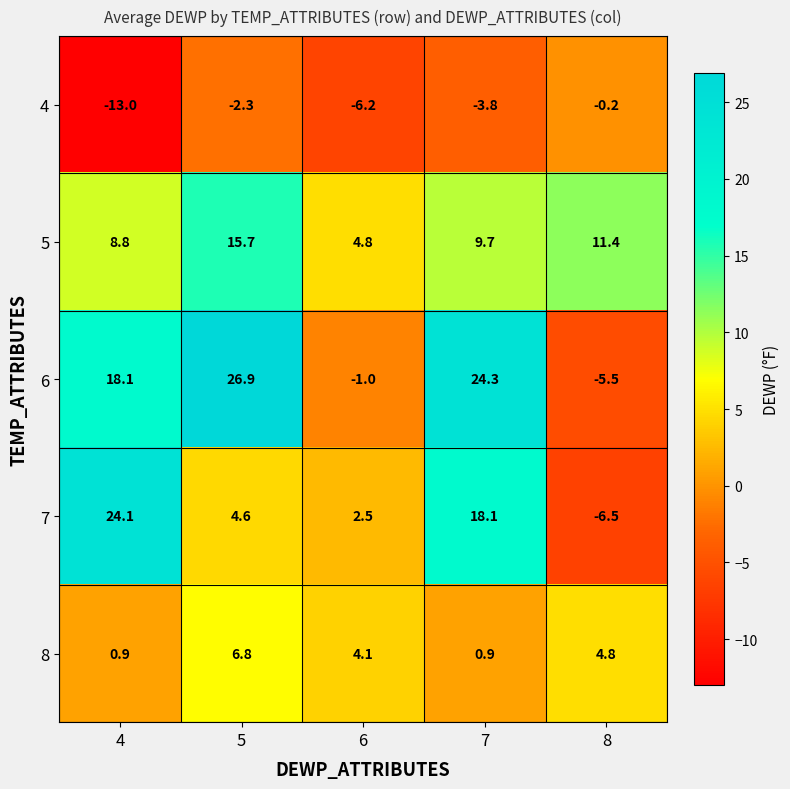

What is the difference between the maximum and second lowest values in the 6 series?

27.9